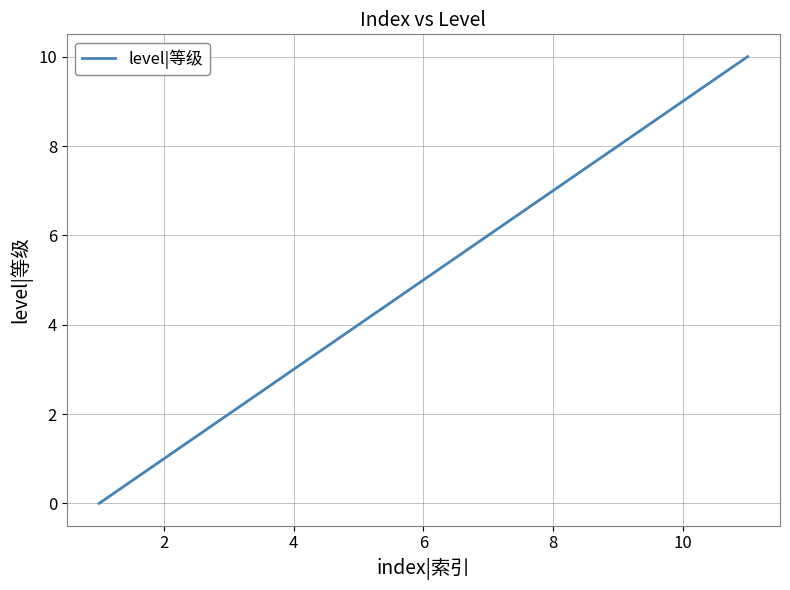

What is the greatest value displayed?

10